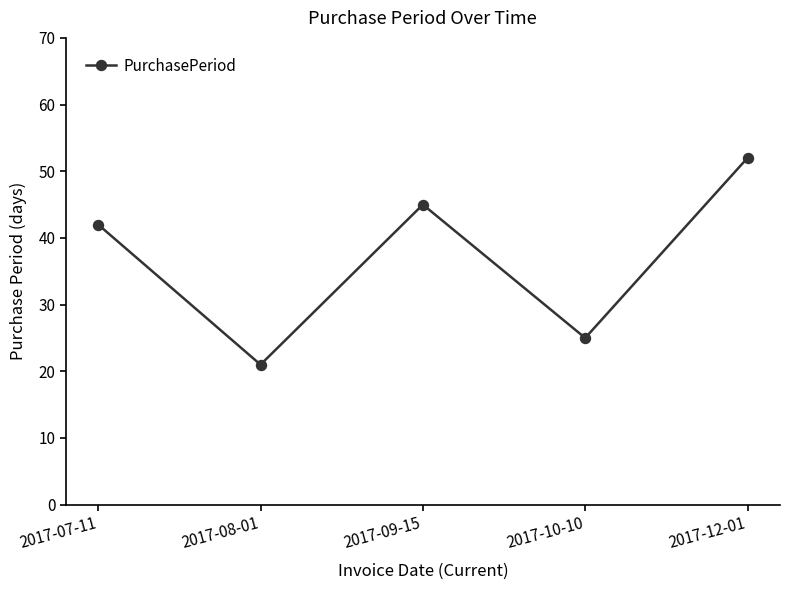

What is the sum of all values?

185